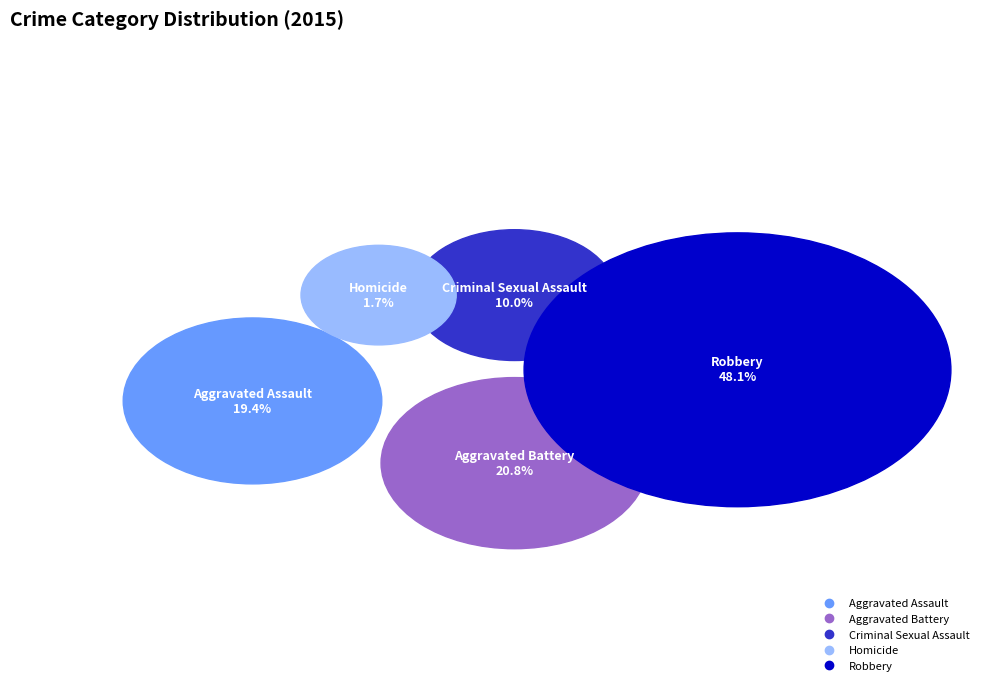

True or false: Robbery accounts for 48% of the total.

True